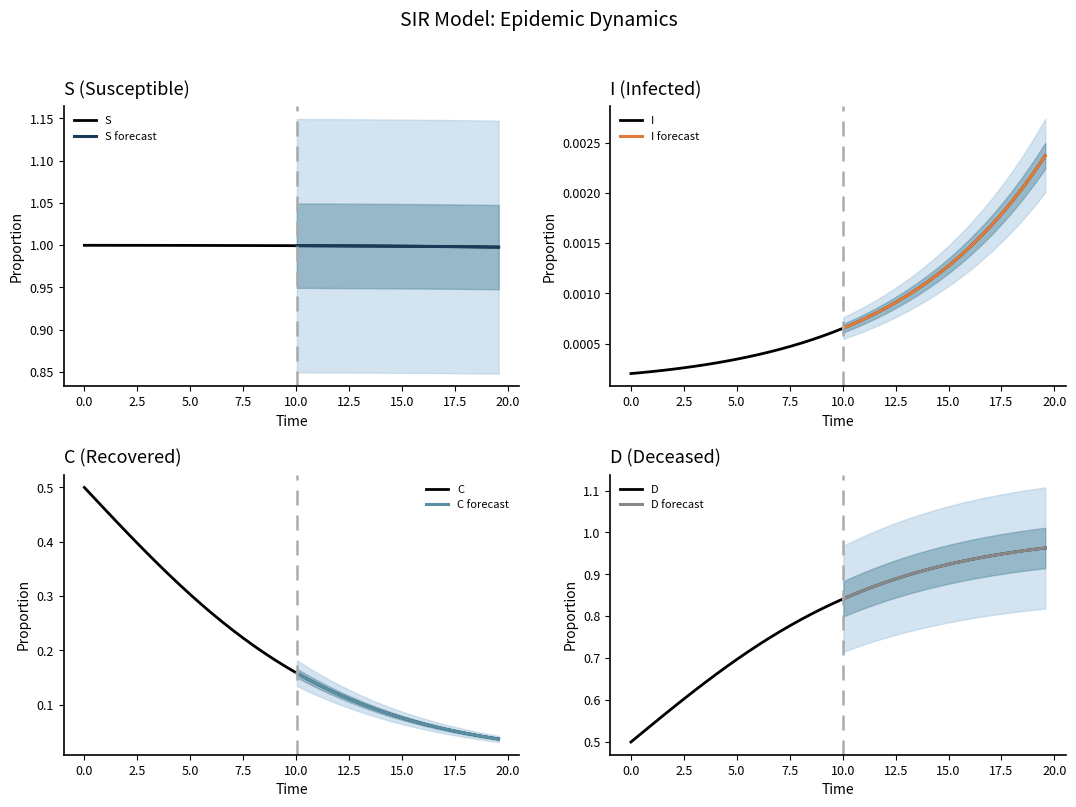

True or false: I and D intersect in this chart.

False